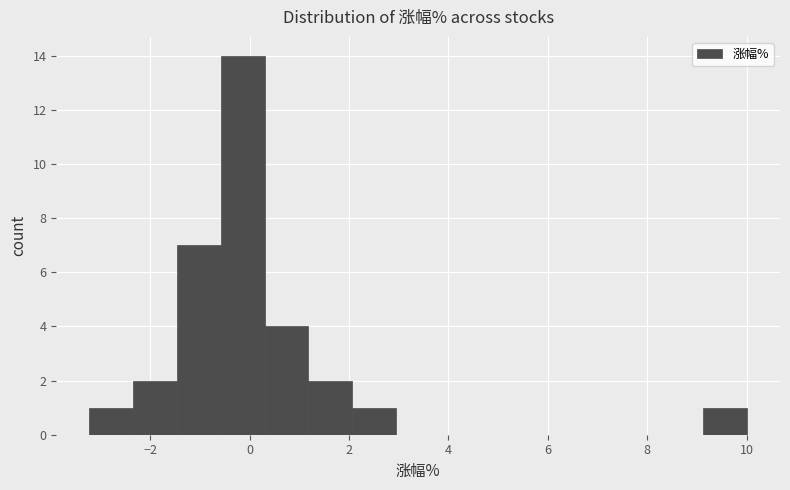

Over which range of the x-axis is the bar tallest?

-0.6 to 0.4